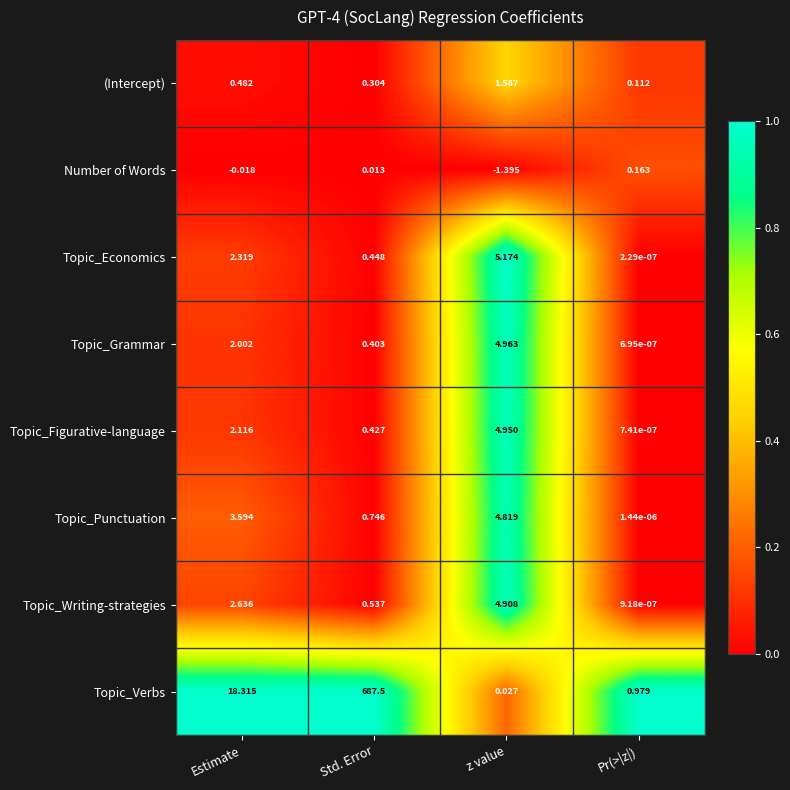

Which series has the largest total across all categories?

Topic_Verbs